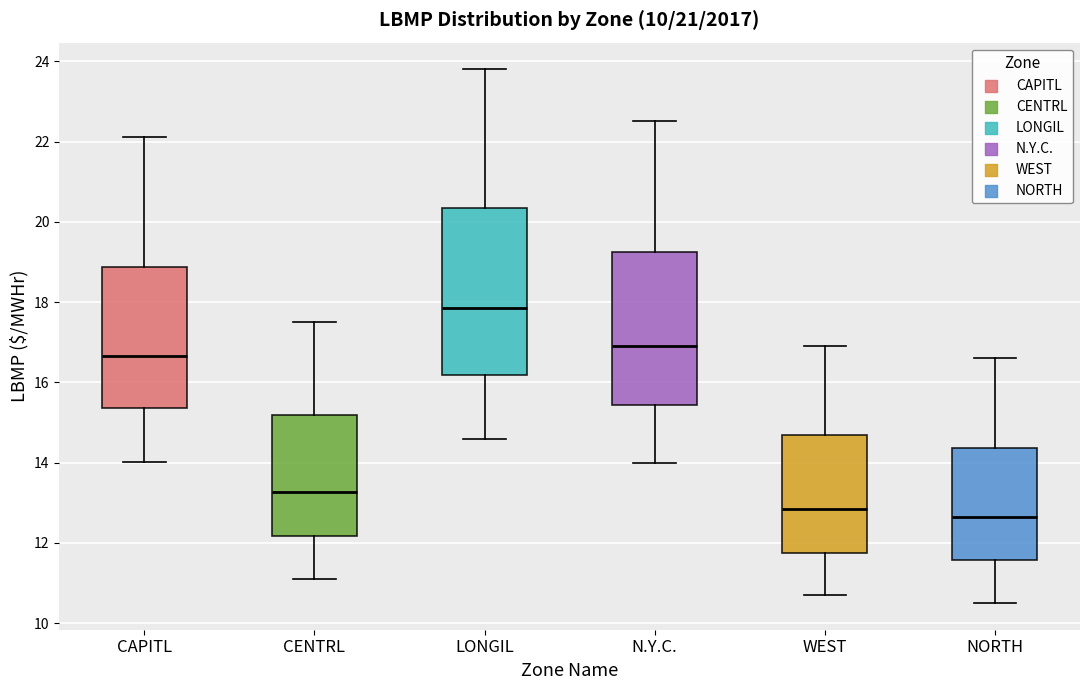

Reading left to right, transcribe this box plot: for each box, give where its median line is, the range the box spans, and where its two whiskers end, as read against the y-axis. The values are not printed on the chart, so give them approximately, as read against the axis.

CAPITL: median 16.6, box 15.4 to 18.8, whiskers 14.0 to 22.2
CENTRL: median 13.2, box 12.2 to 15.2, whiskers 11.2 to 17.6
LONGIL: median 17.8, box 16.2 to 20.4, whiskers 14.6 to 23.8
N.Y.C.: median 17.0, box 15.4 to 19.2, whiskers 14.0 to 22.6
WEST: median 12.8, box 11.8 to 14.6, whiskers 10.8 to 17.0
NORTH: median 12.6, box 11.6 to 14.4, whiskers 10.6 to 16.6